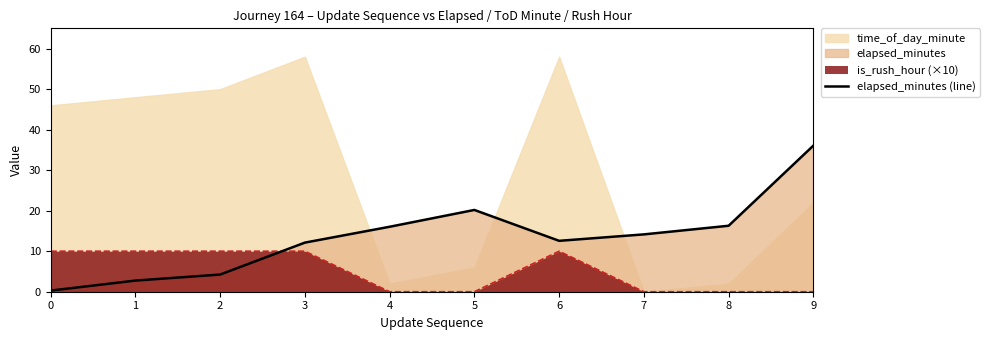

Is it true that the value at 5 is 4.3?

False